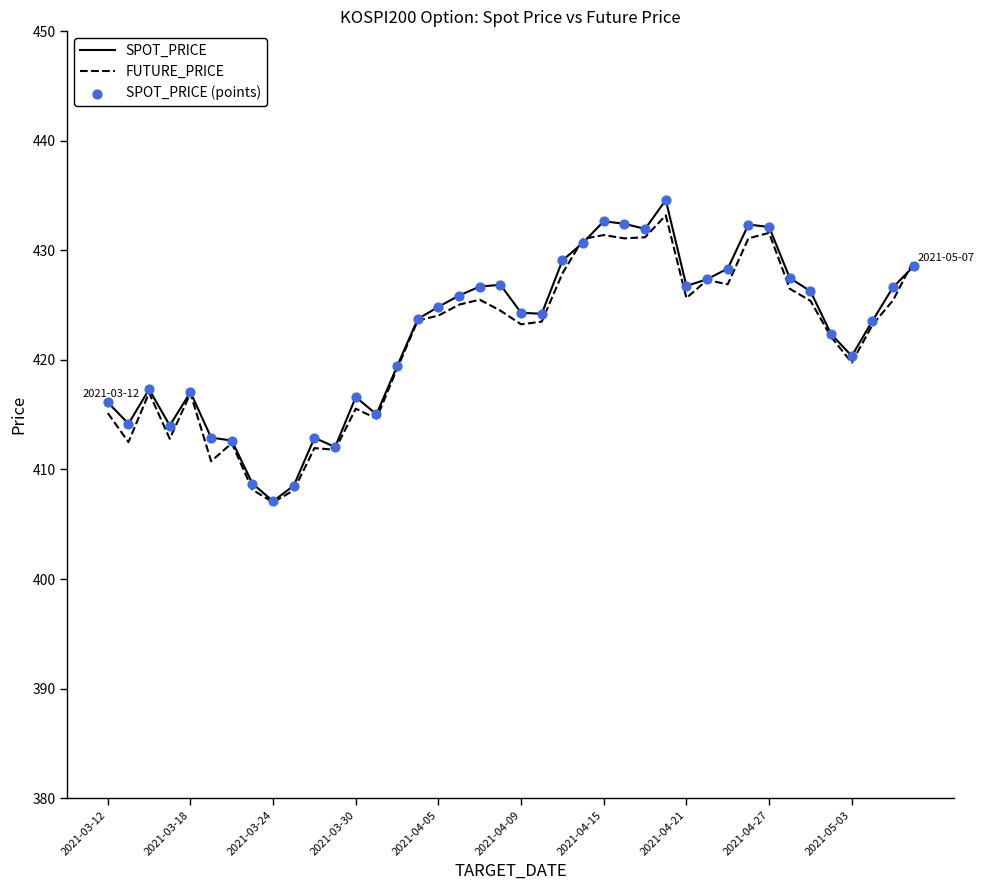

Which series has the largest total across all categories?

SPOT_PRICE